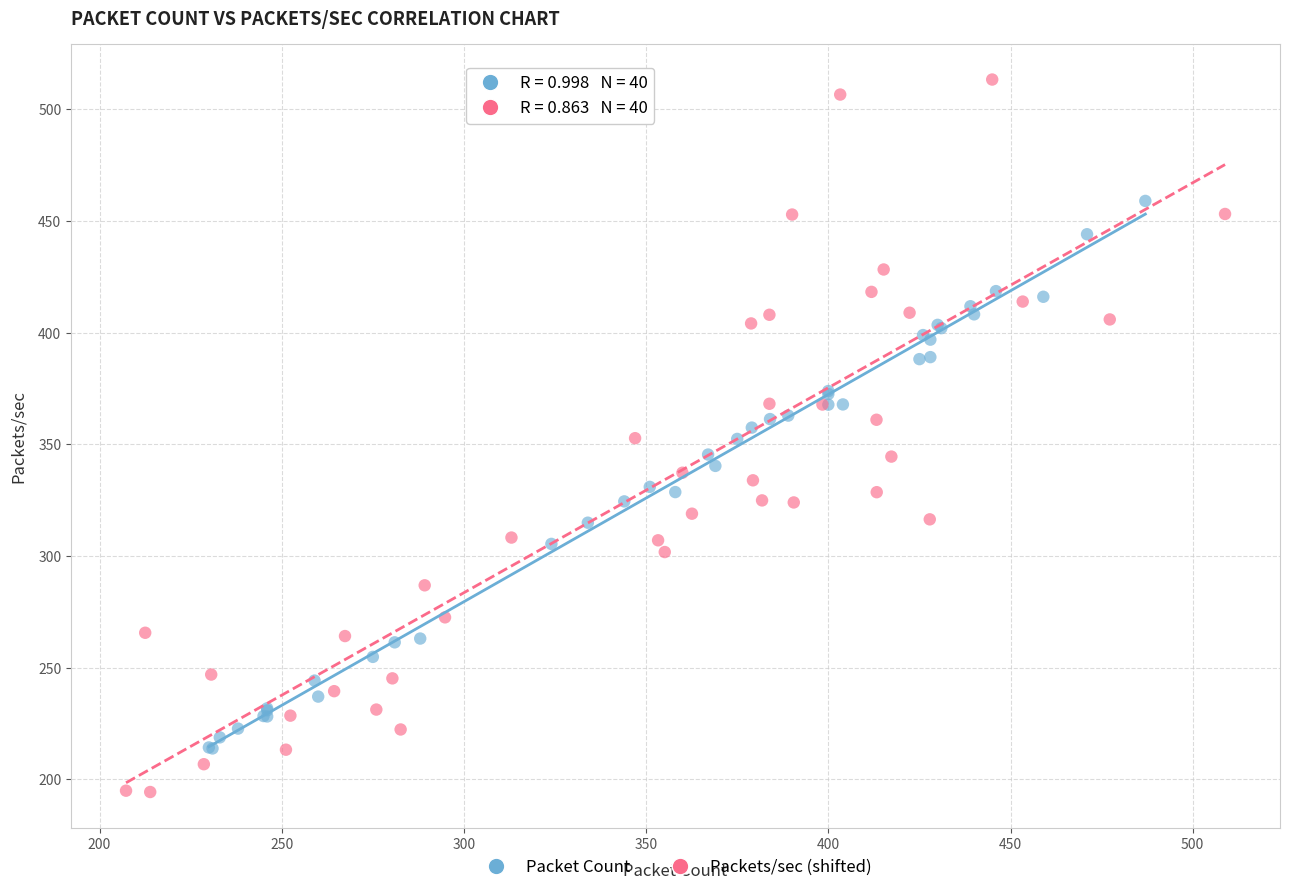

Which series contains the lowest Y value?

Packets/sec (shifted)